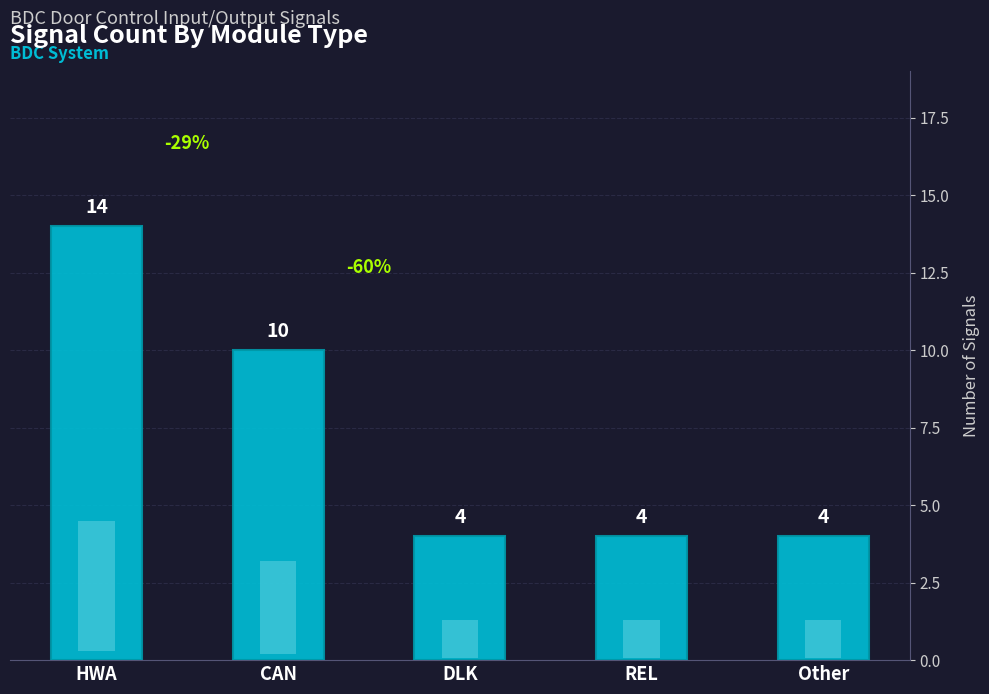

Does the chart contain stacked bars?

No